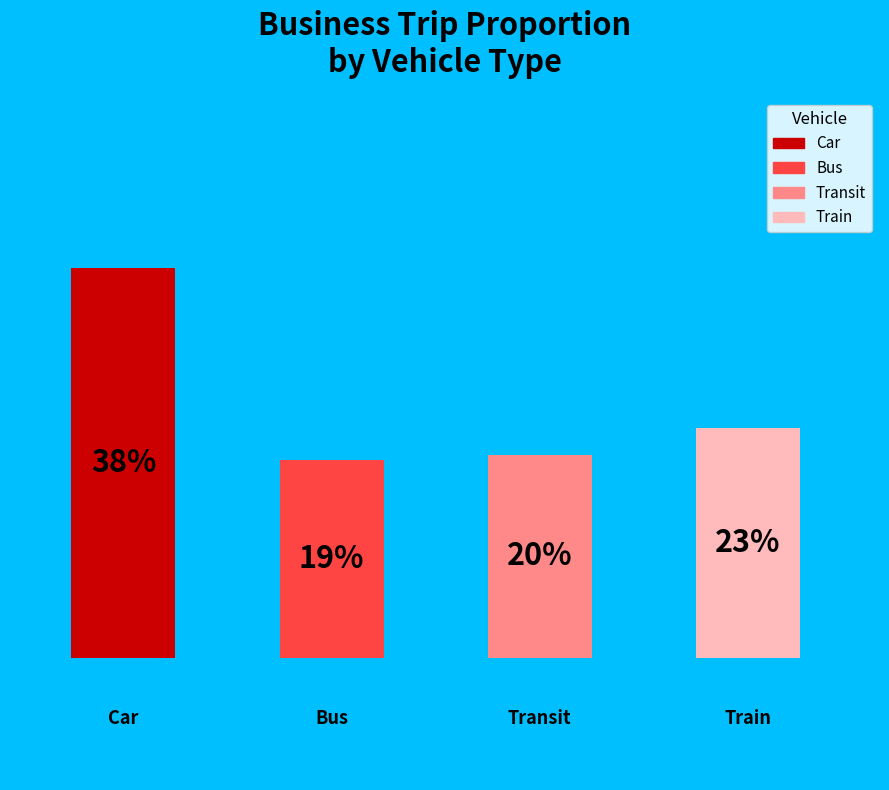

To the nearest percent, what percentage of the pie is train?

23%